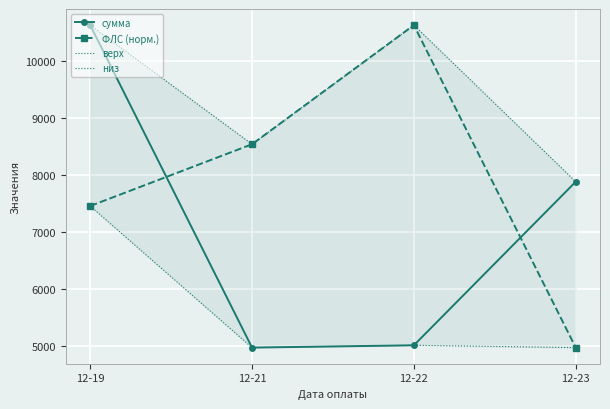

What is the smallest value displayed?

4967.5